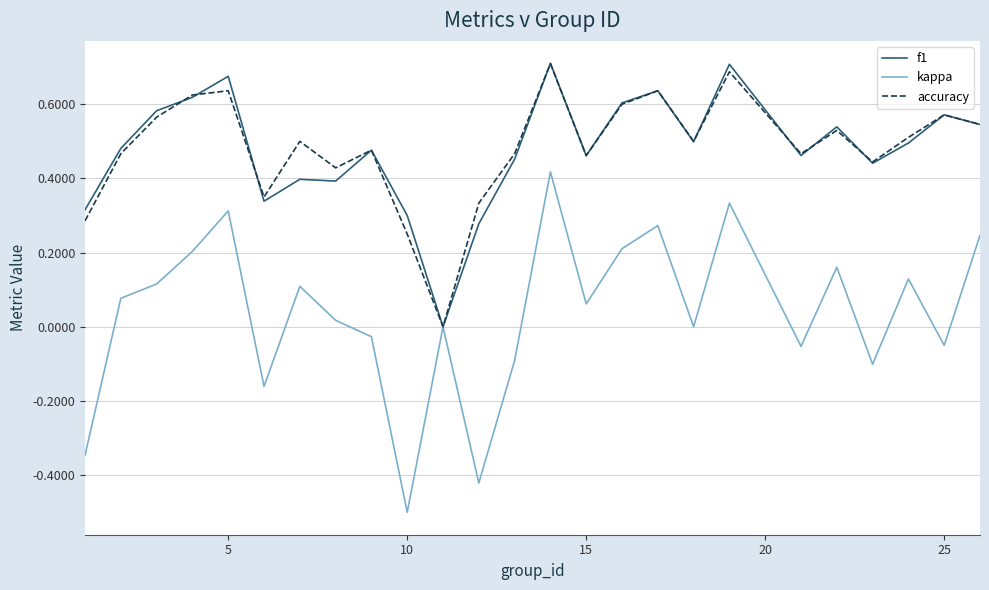

What is the smallest value displayed?

-0.5